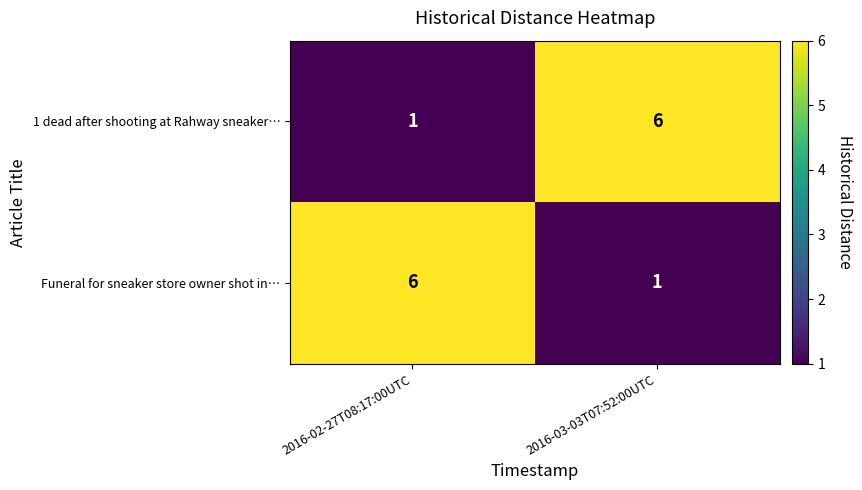

What is the total value across all series at 2016-02-27T08:17:00UTC?

7